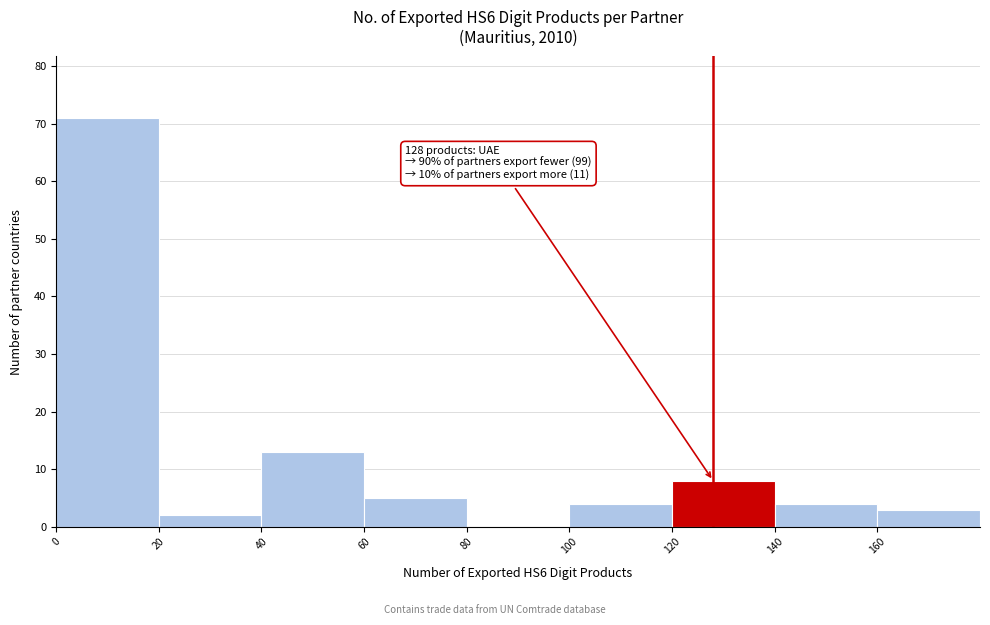

Which range on the x-axis has the tallest bar?

0 to 20